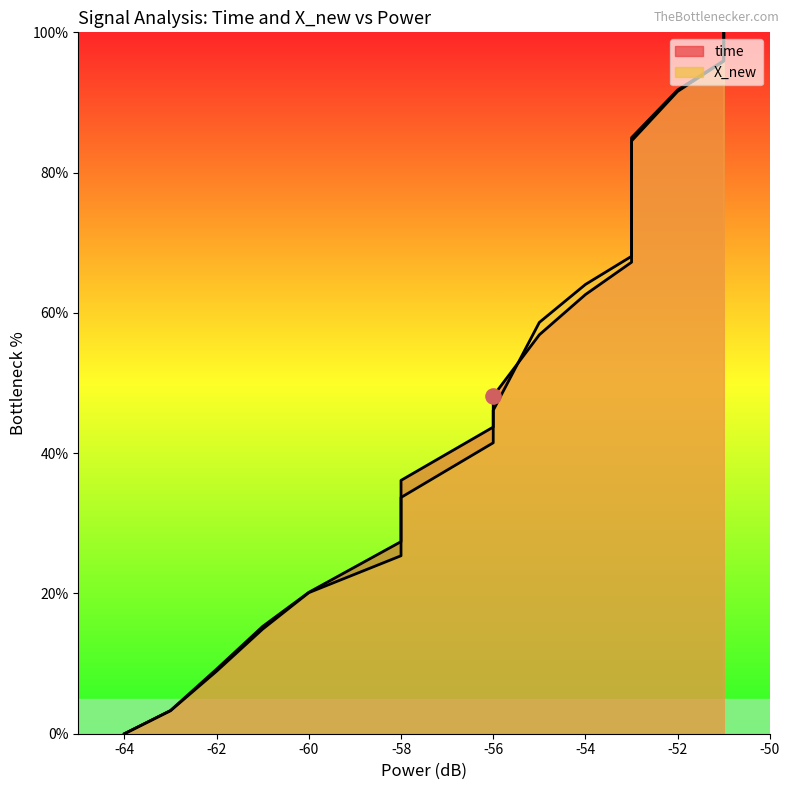

Which series has the largest total across all categories?

time